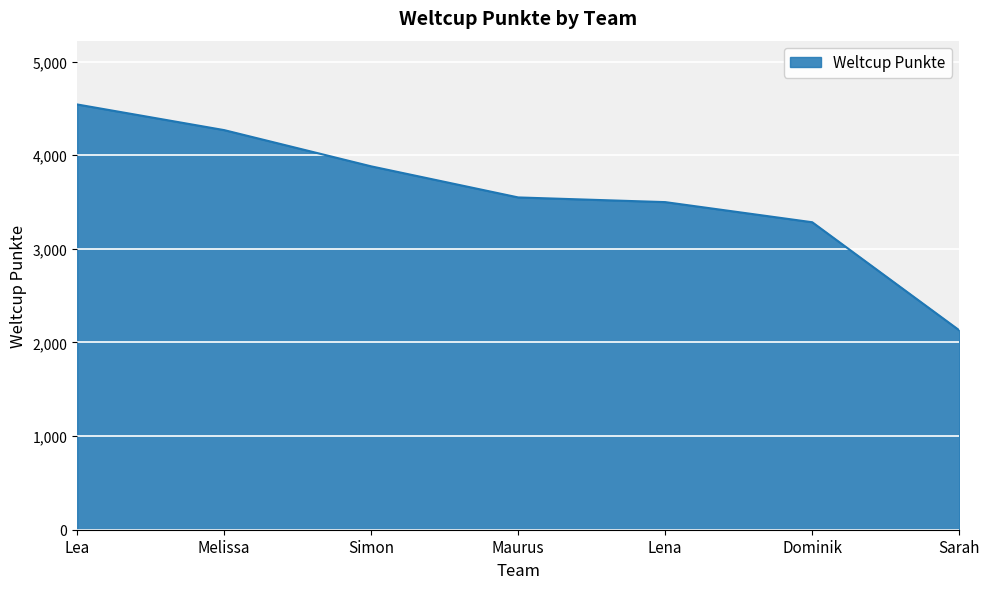

What is the difference between the maximum and second lowest values?

1258